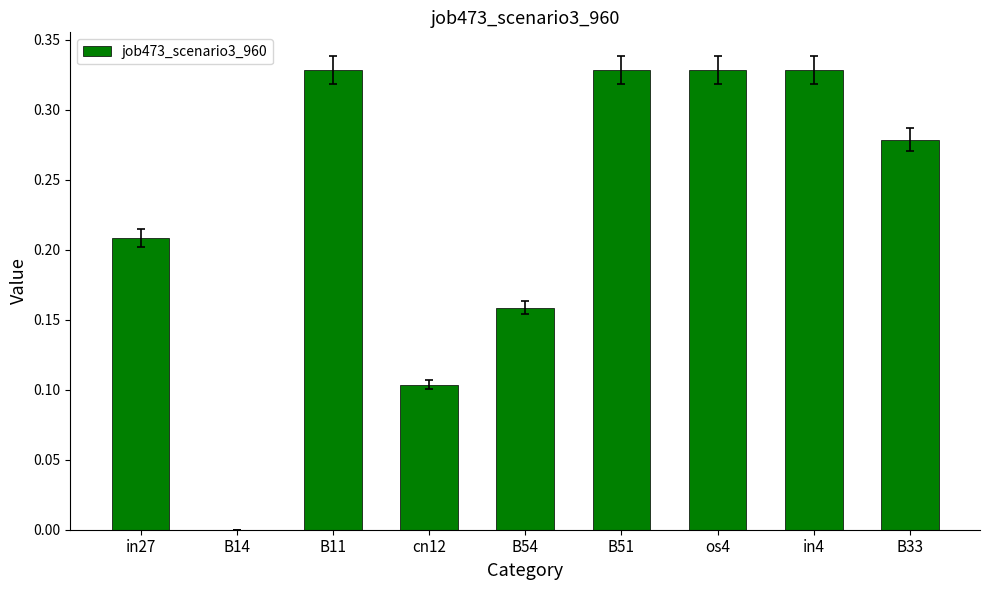

What is the change in value from cn12 to B54?

+0.1